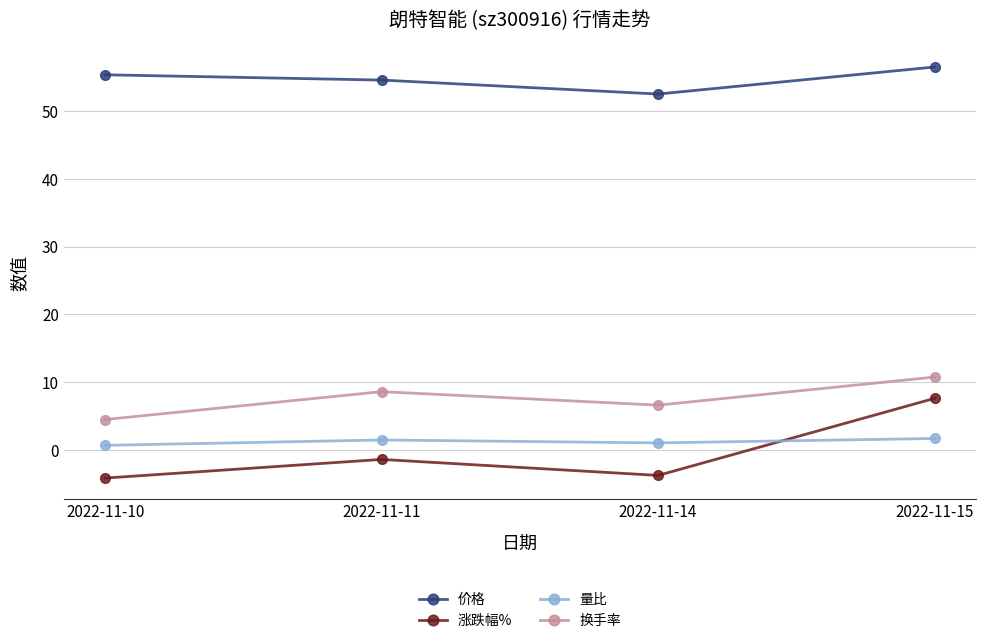

The value of 换手率 at 2022-11-15 is 3.5. True or false?

False